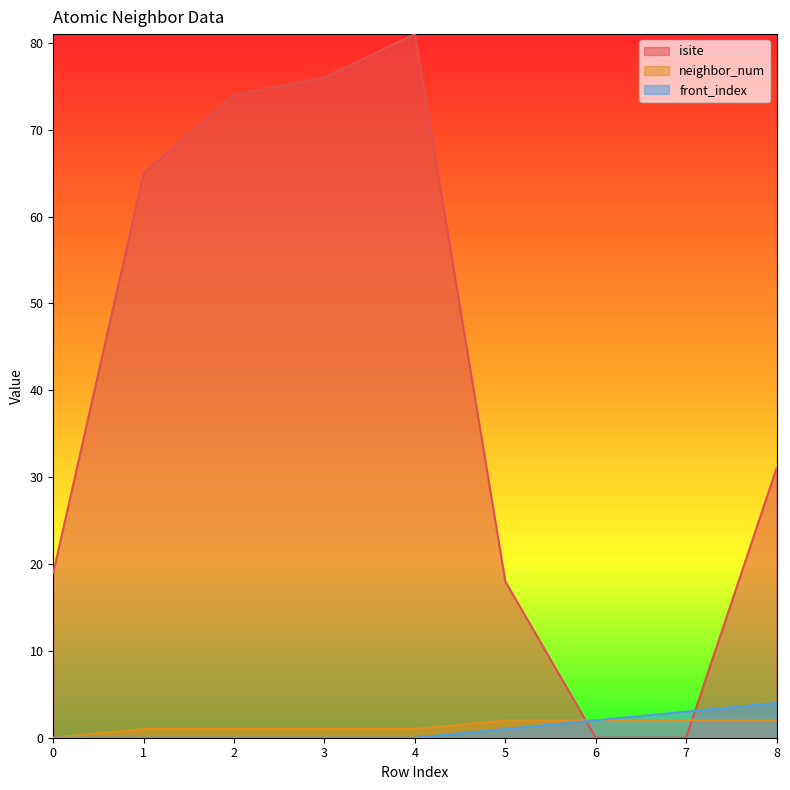

True or false: neighbor_num has more than 1 interior local peaks.

False